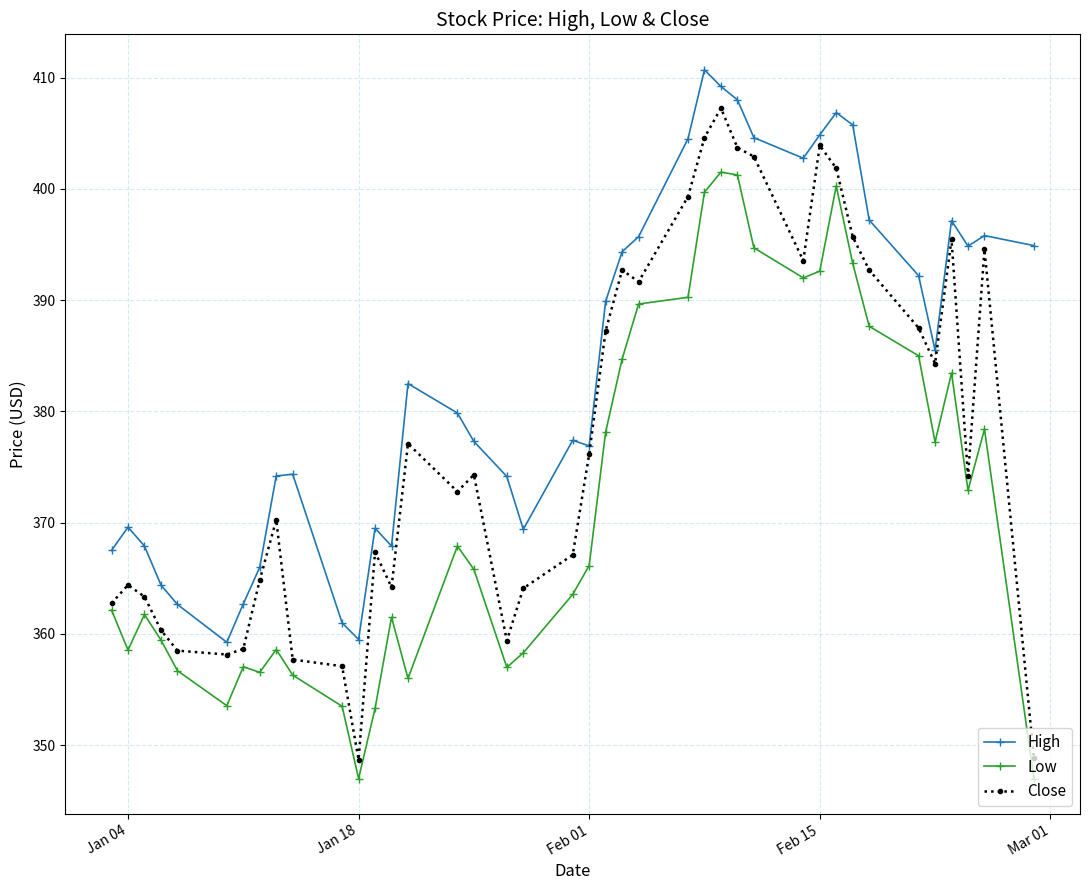

Does the chart display data point markers on the line(s)?

Yes